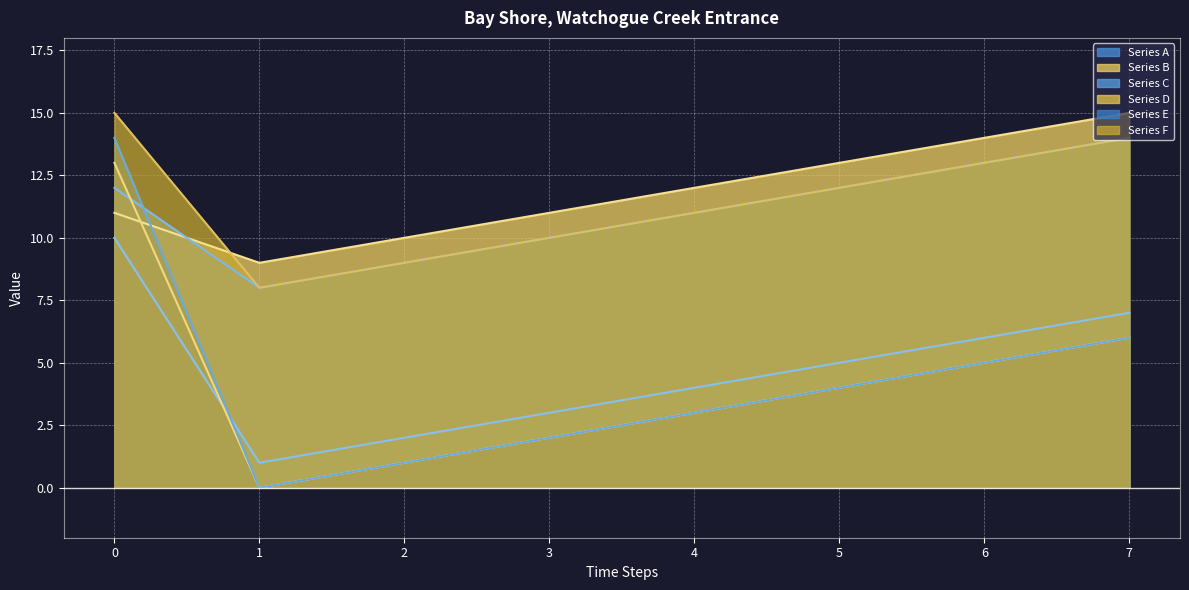

Reading left to right, extract all data points from this chart.

Series A: 10	1	2	3	4	5	6	7
Series B: 11	9	10	11	12	13	14	15
Series C: 12	8	9	10	11	12	13	14
Series D: 13	0	1	2	3	4	5	6
Series E: 14	0	1	2	3	4	5	6
Series F: 15	8	9	10	11	12	13	14